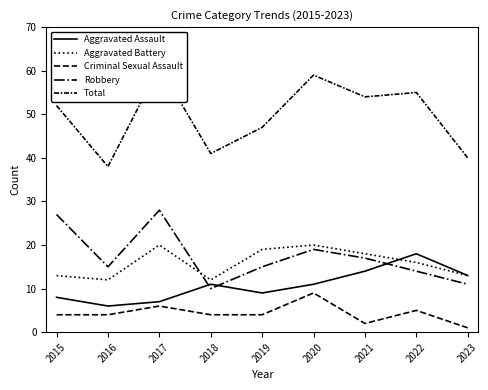

Read the Total value at 2017.

61